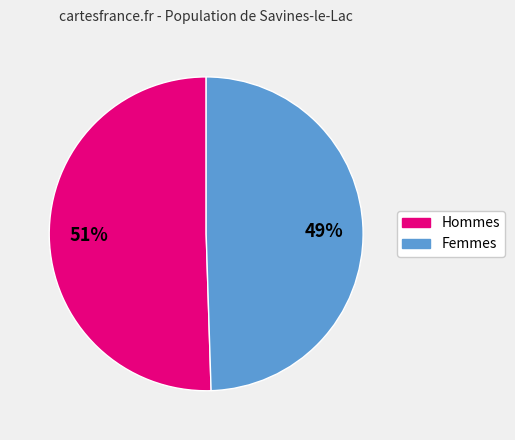

Approximately how many times larger is the value at Hommes compared to Femmes?

1.0